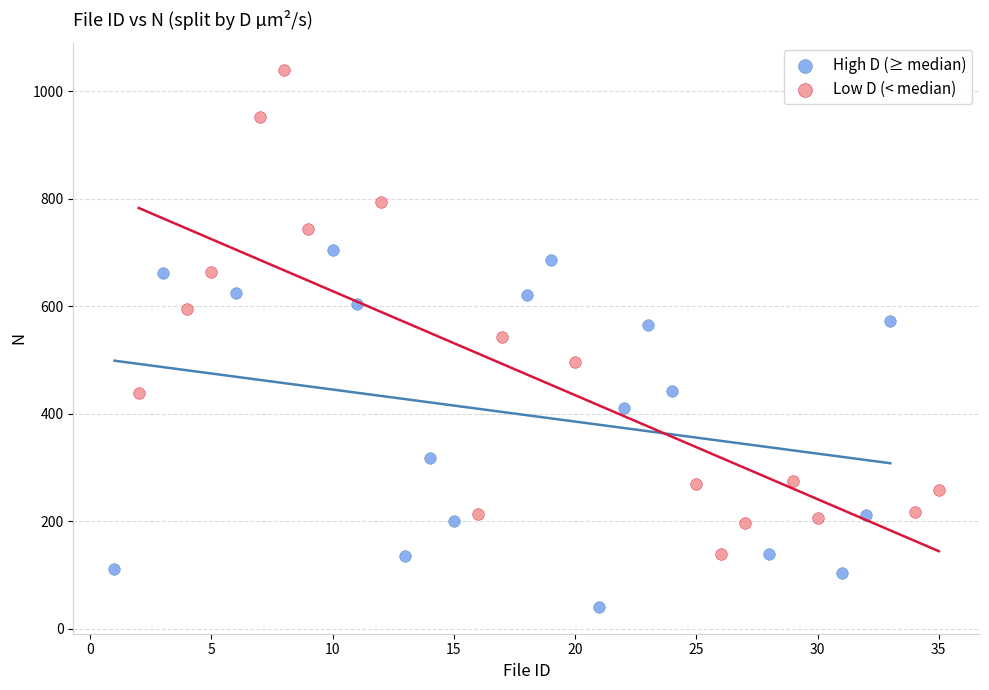

Which series contains the highest Y value?

Low D (< median)